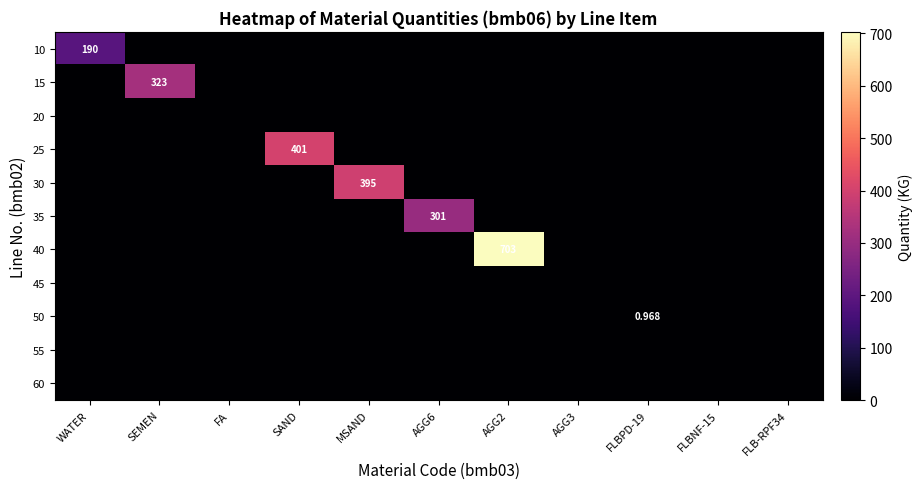

True or false: 15 has a value of 0.0 at AGG3.

True